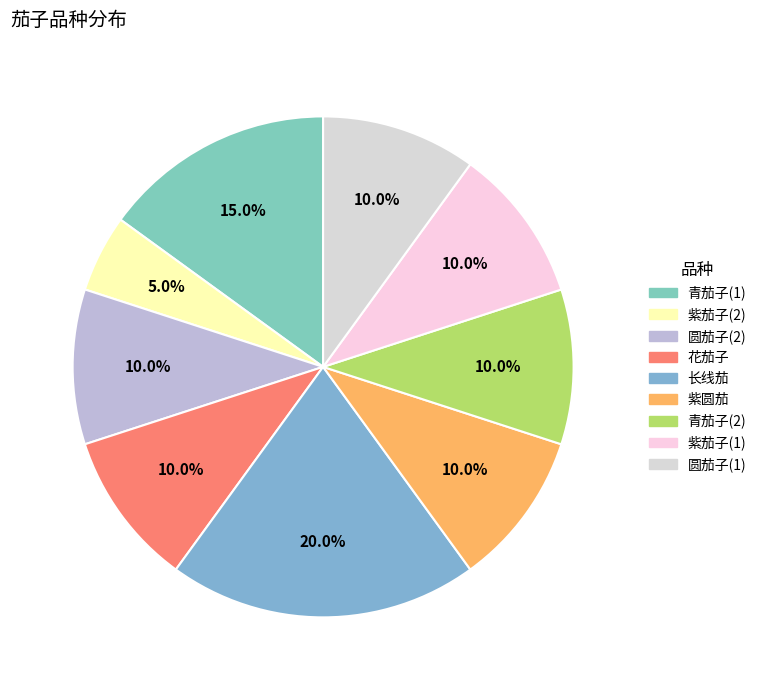

Is 青茄子(2) the majority of the pie?

No